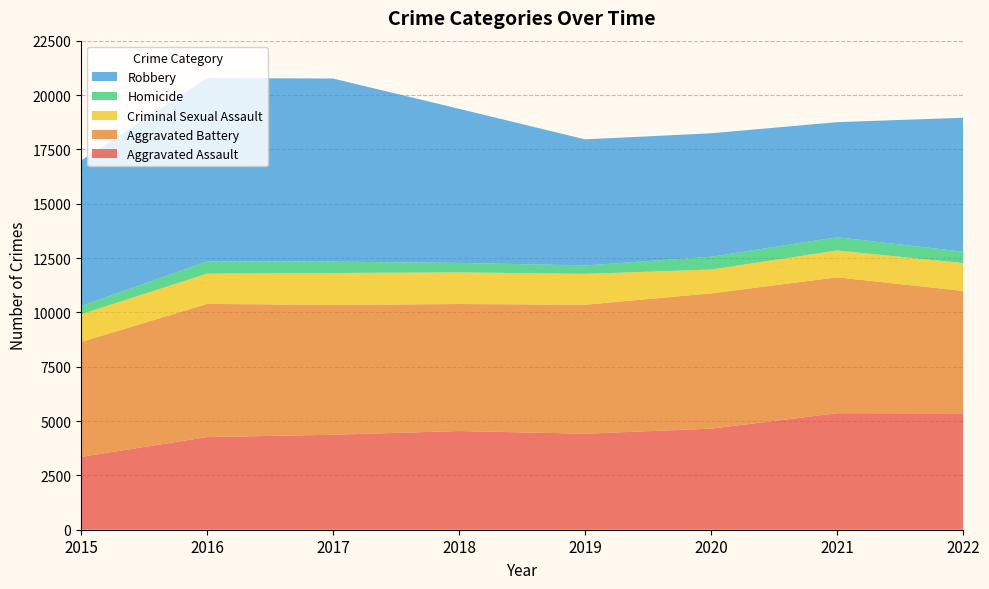

Reading left to right, transcribe all the data shown in this chart.

Aggravated Assault: 2015=3351	2016=4262	2017=4369	2018=4540	2019=4418	2020=4650	2021=5360	2022=5353
Aggravated Battery: 2015=5285	2016=6127	2017=5974	2018=5844	2019=5933	2020=6224	2021=6253	2022=5632
Criminal Sexual Assault: 2015=1276	2016=1392	2017=1468	2018=1456	2019=1419	2020=1096	2021=1234	2022=1282
Homicide: 2015=380	2016=560	2017=523	2018=435	2019=389	2020=589	2021=610	2022=524
Robbery: 2015=6691	2016=8438	2017=8424	2018=7090	2019=5800	2020=5680	2021=5294	2022=6162